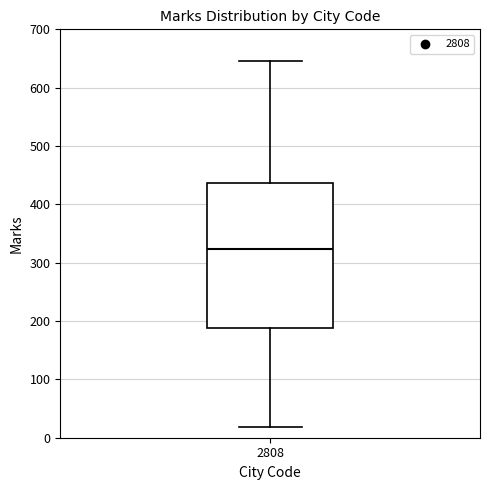

Read this box plot against the y-axis: the position of the median line, the range covered by the box, and the ends of both whiskers. The values are not printed on the chart, so give them approximately, as read against the axis.

median 320, box 190 to 440, whiskers 20 to 650